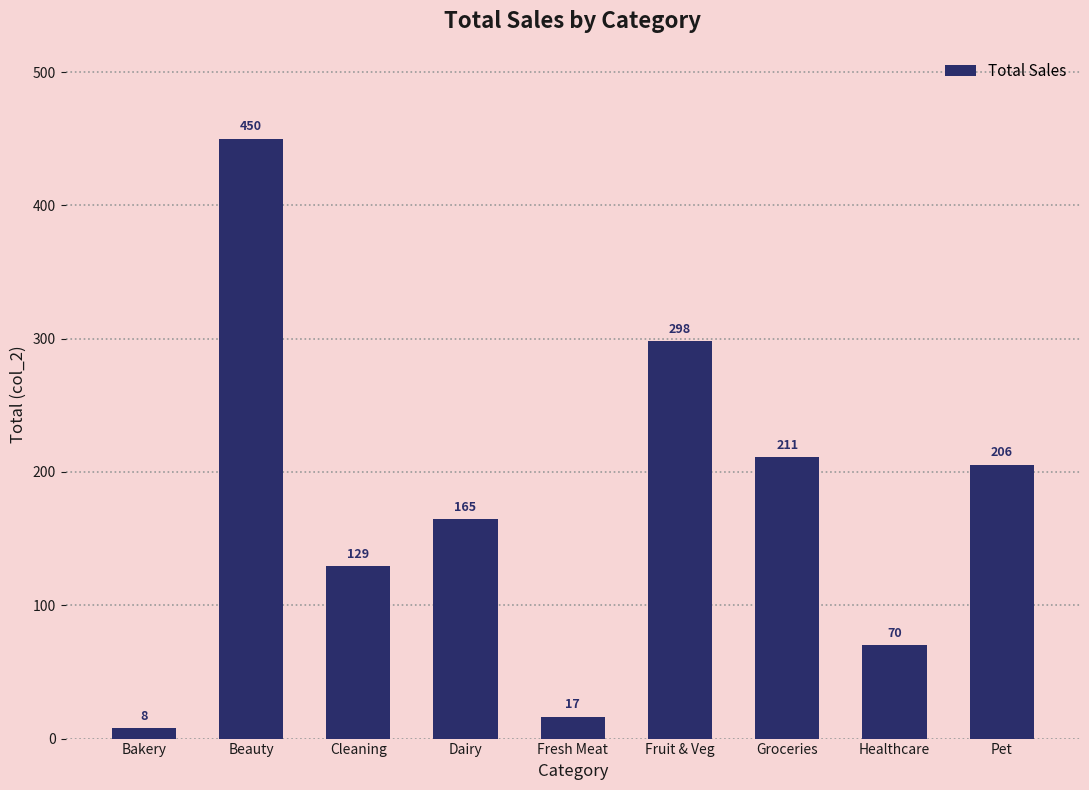

Where is the data nearest to the value 228?

Groceries